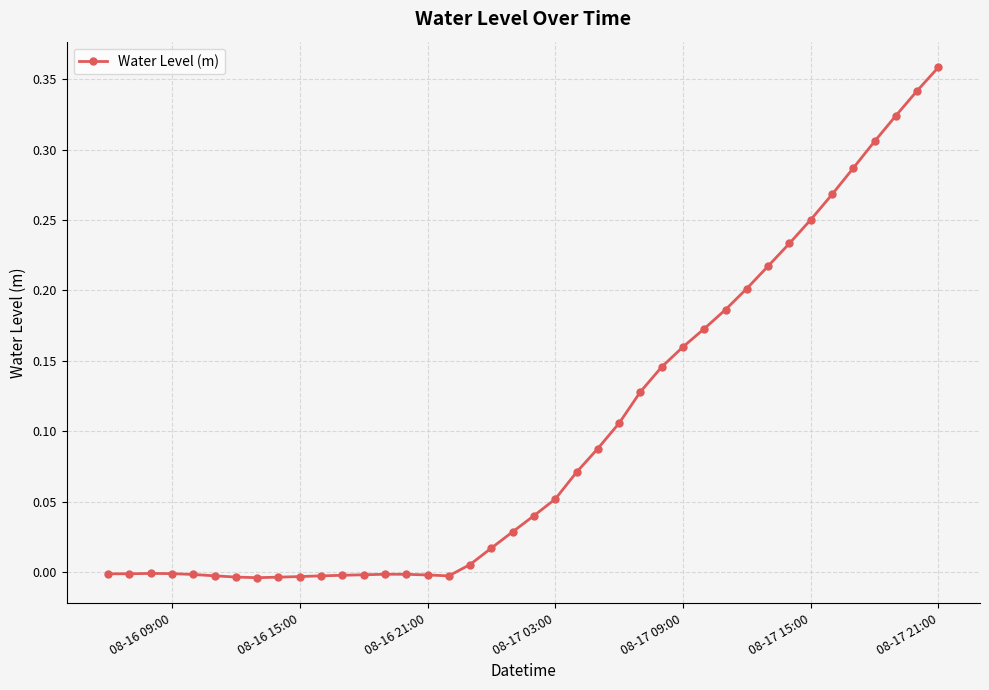

How many points are higher than both their immediate neighbors (excluding endpoints)?

2